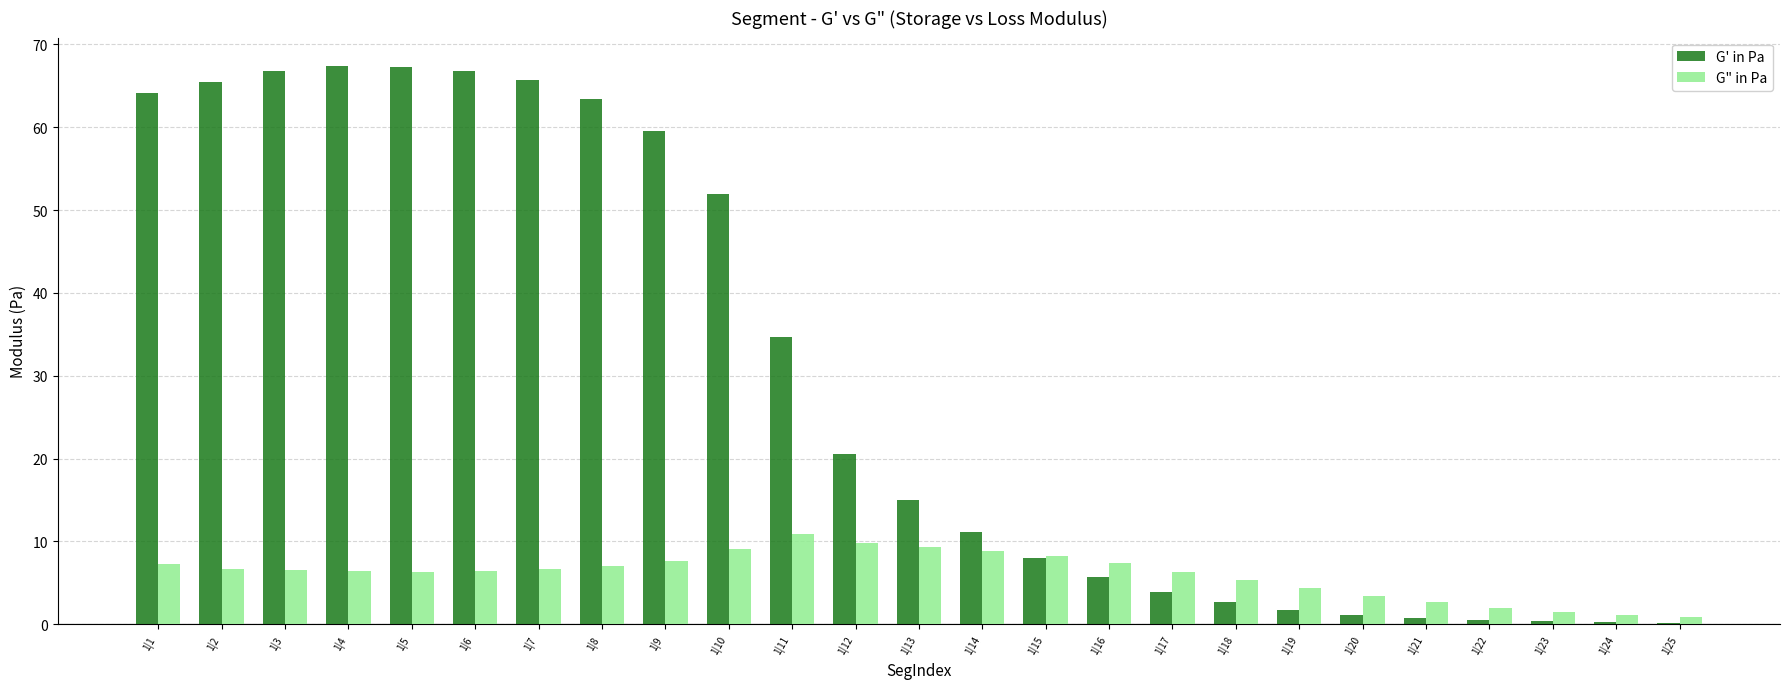

Which series has the largest total across all categories?

G' in Pa